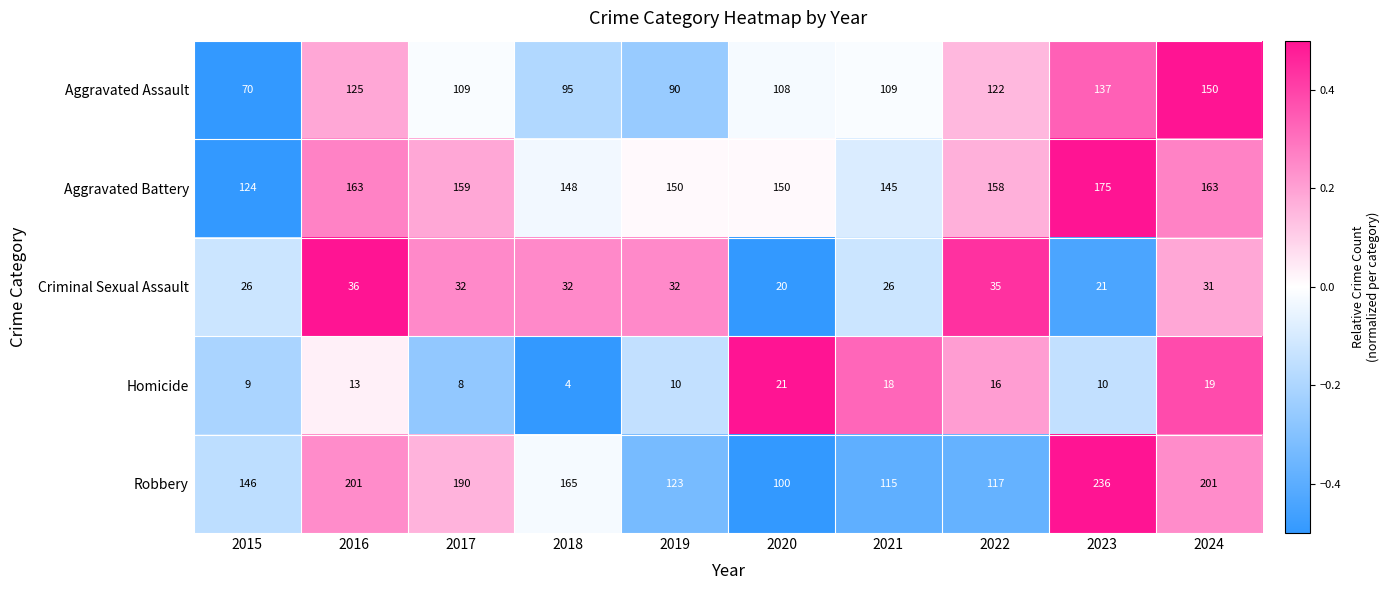

List the series in order of their peak value, lowest first.

Homicide, Criminal Sexual Assault, Aggravated Assault, Aggravated Battery, Robbery